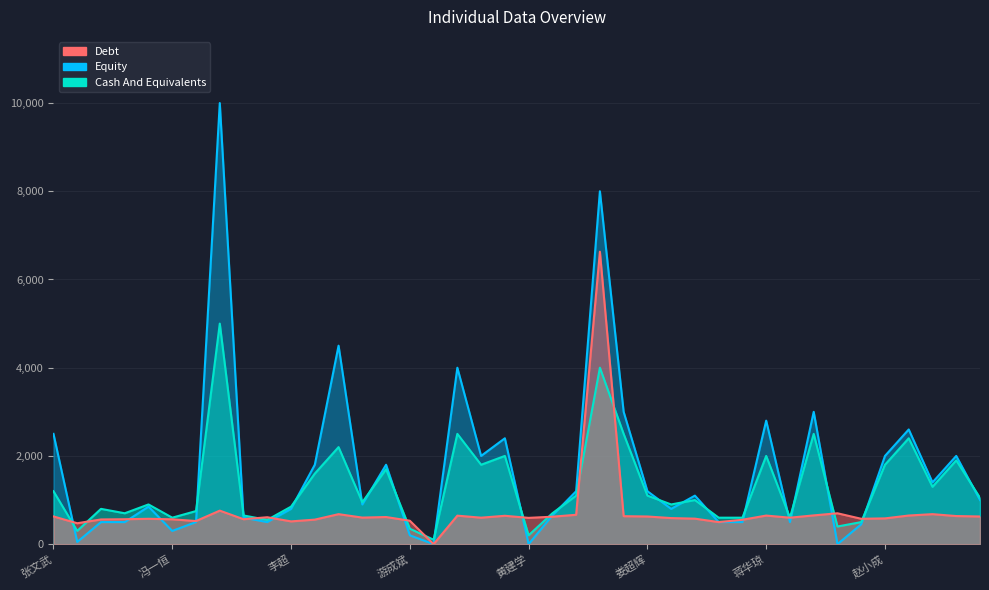

Which series has the largest total across all categories?

Equity